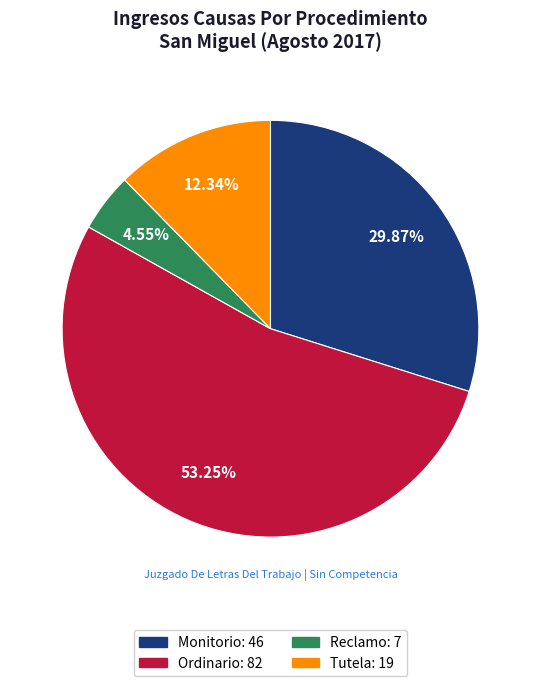

Do Monitorio and Reclamo together represent more than half of the pie?

No